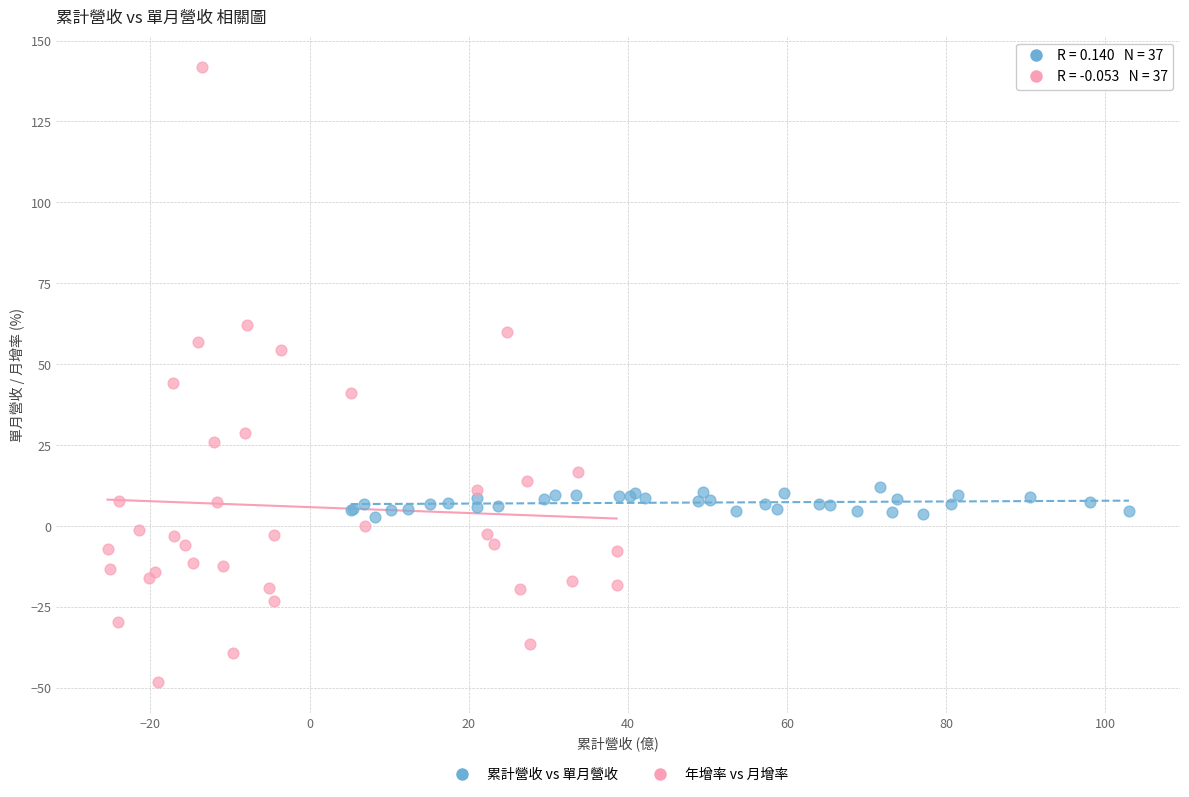

Which series contains the highest Y value?

年增率 vs 月增率